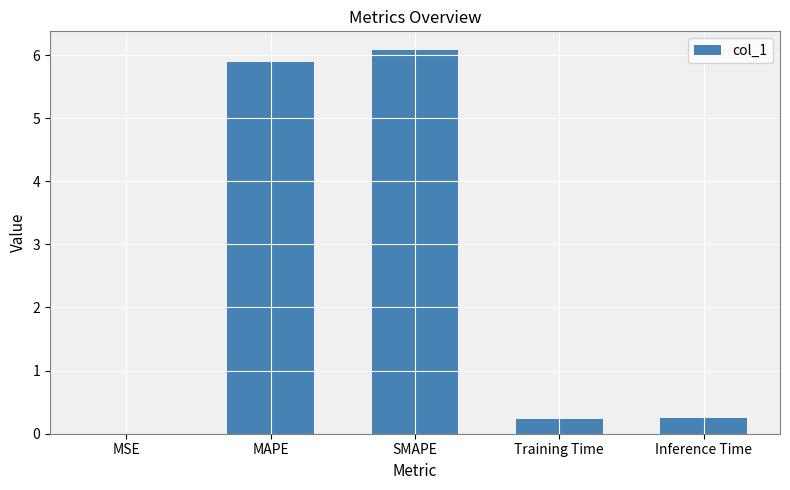

Between Training Time and MSE, which is larger?

Training Time